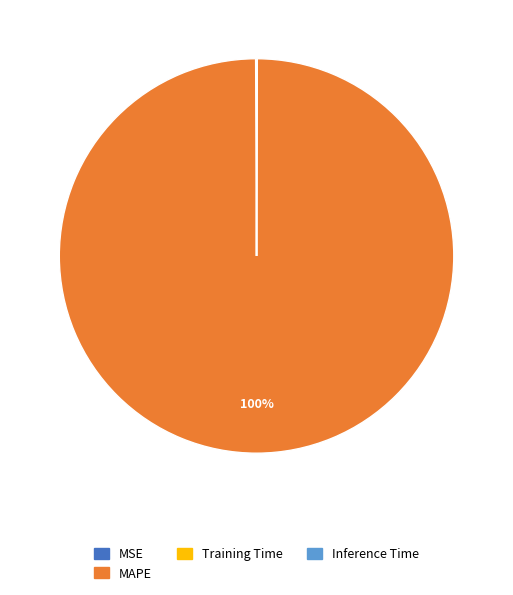

The MAPE slice represents 100% of the pie. True or false?

True